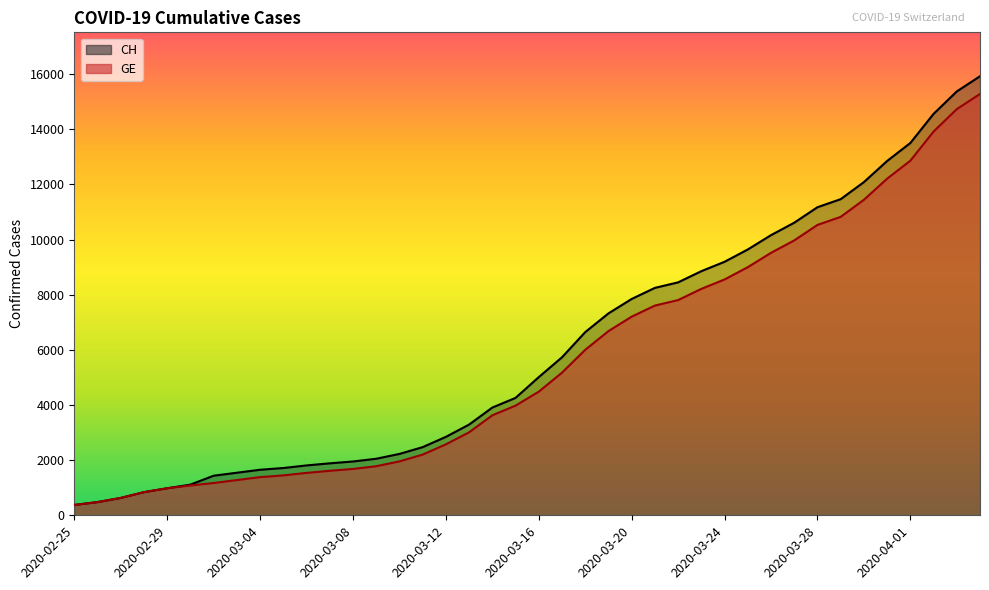

True or false: GE and CH intersect in this chart.

False